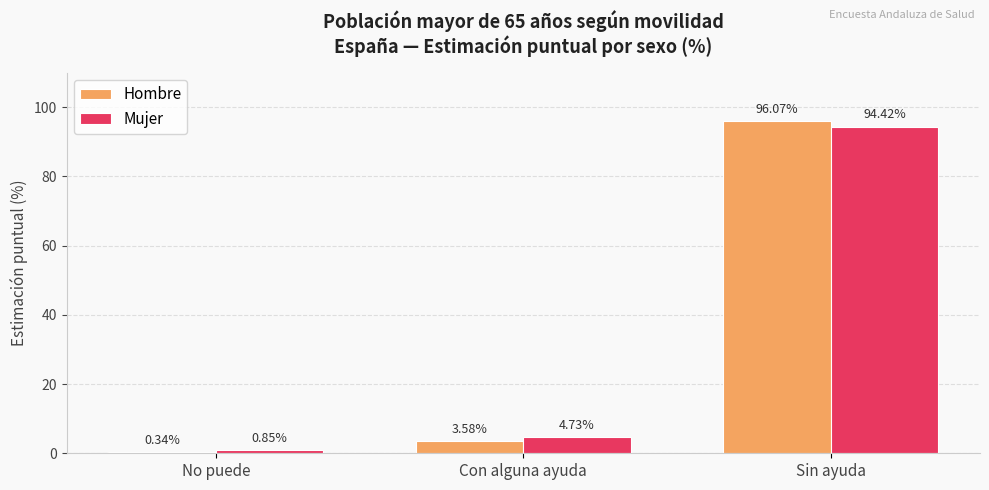

At which label does Hombre reach its minimum?

No puede